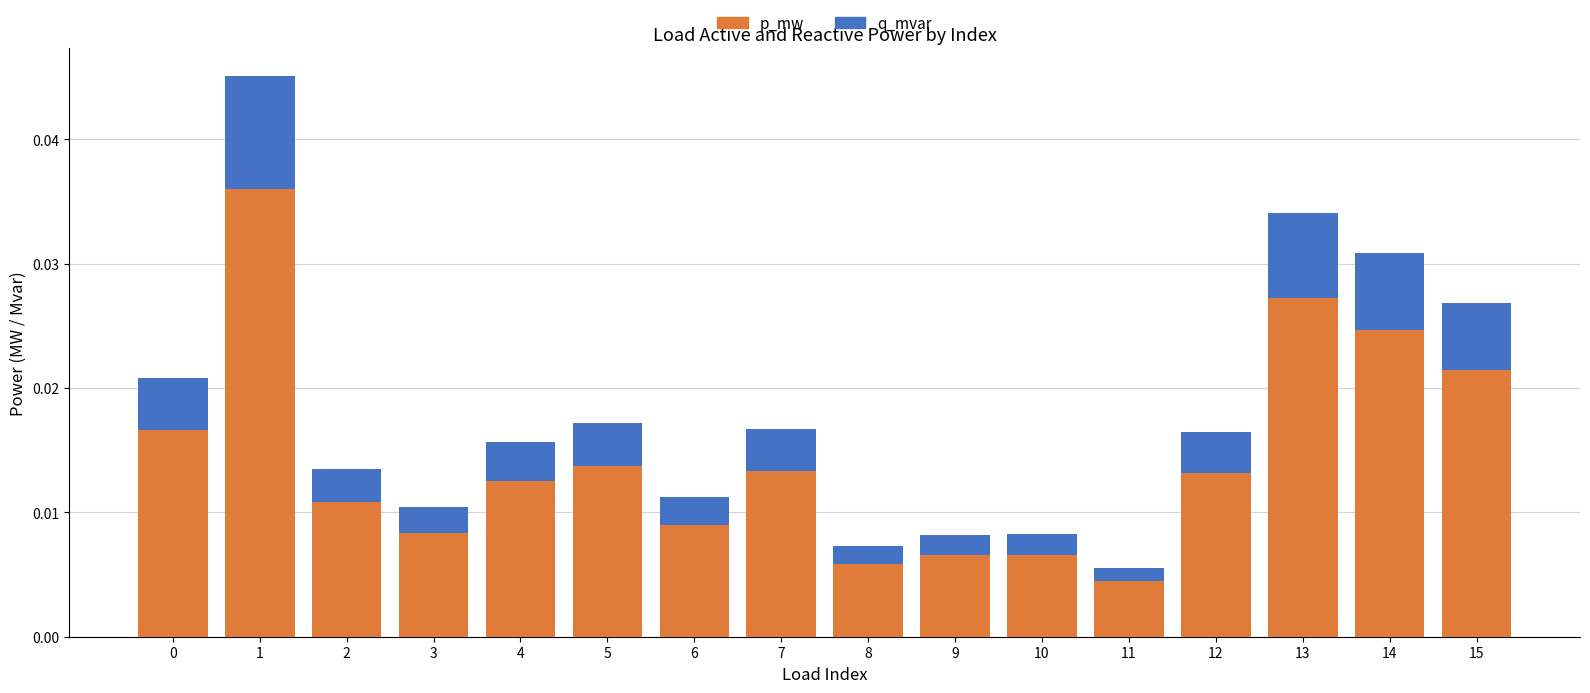

Are the bars horizontal?

No